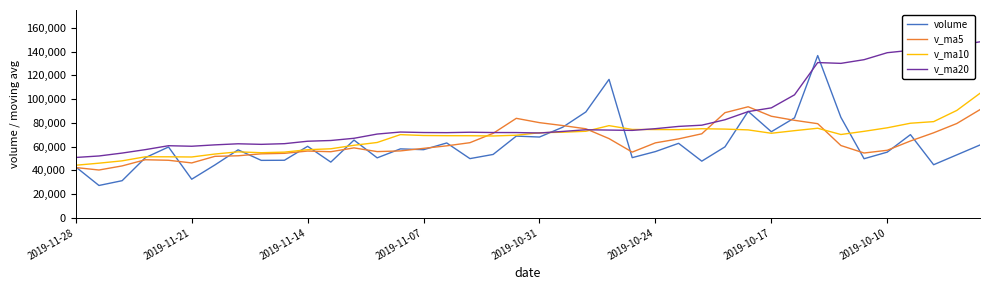

Rank the series by their maximum value, from highest to lowest.

v_ma20, volume, v_ma10, v_ma5